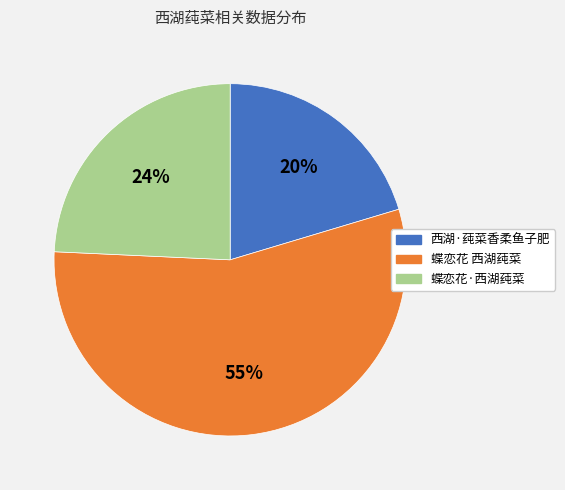

True or false: 蝶恋花·西湖莼菜 accounts for 15% of the total.

False